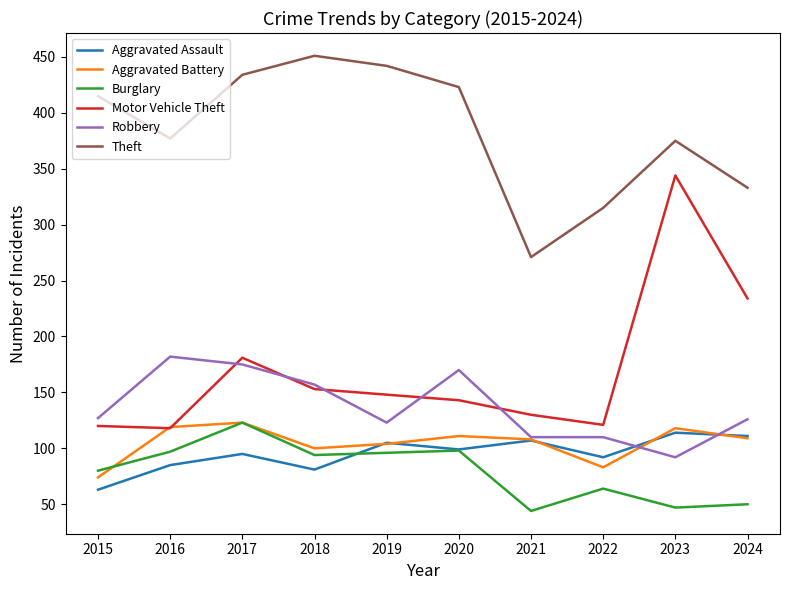

Is it true that Aggravated Assault equals 40 at 2024?

False